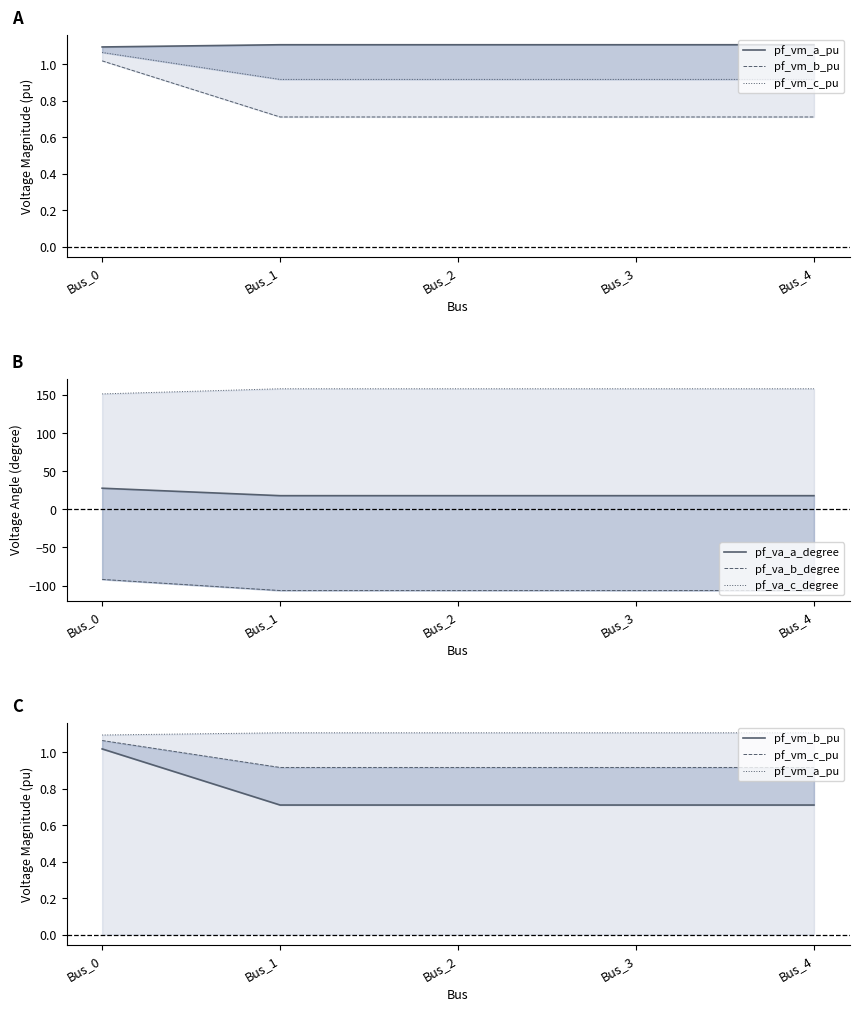

At which label is pf_va_c_degree closest to 154?

Bus_0